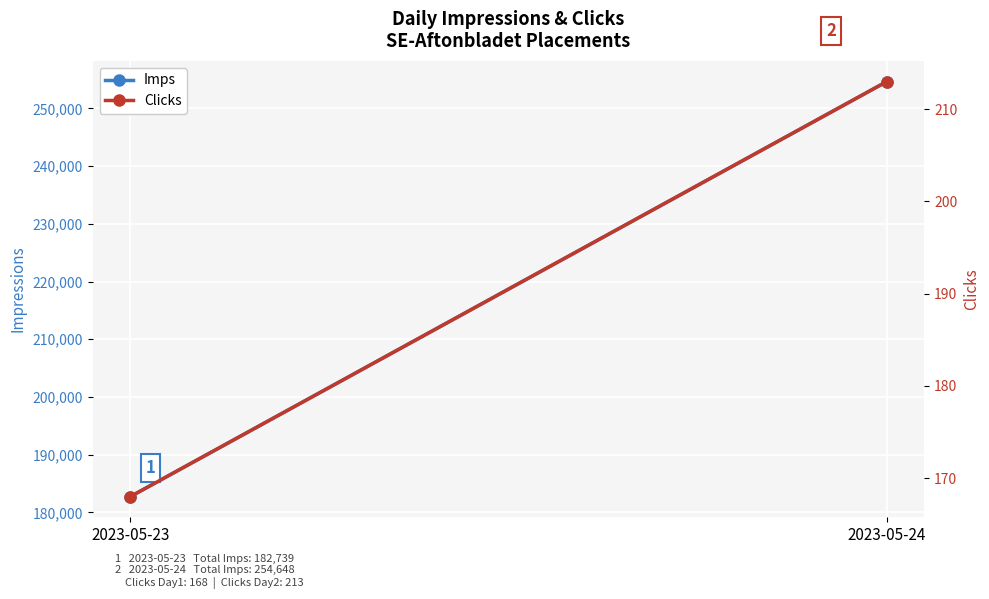

Which has a higher value, 2023-05-23 or 2023-05-24?

2023-05-24